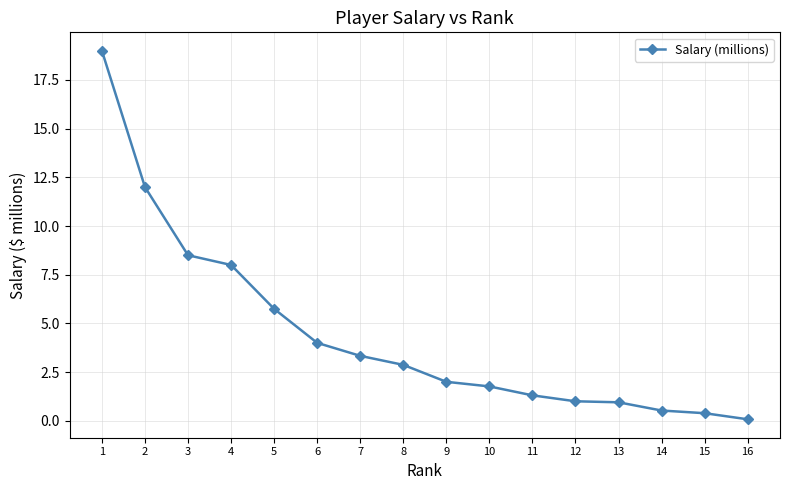

At which category does the chart reach its minimum across all series?

16